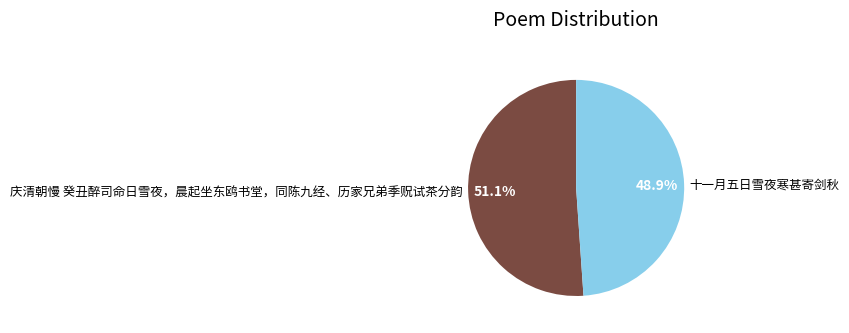

Approximately how many times larger is the value at 十一月五日雪夜寒甚寄剑秋 compared to 庆清朝慢 癸丑醉司命日雪夜，晨起坐东鸥书堂，同陈九经、历家兄弟季贶试茶分韵?

1.0